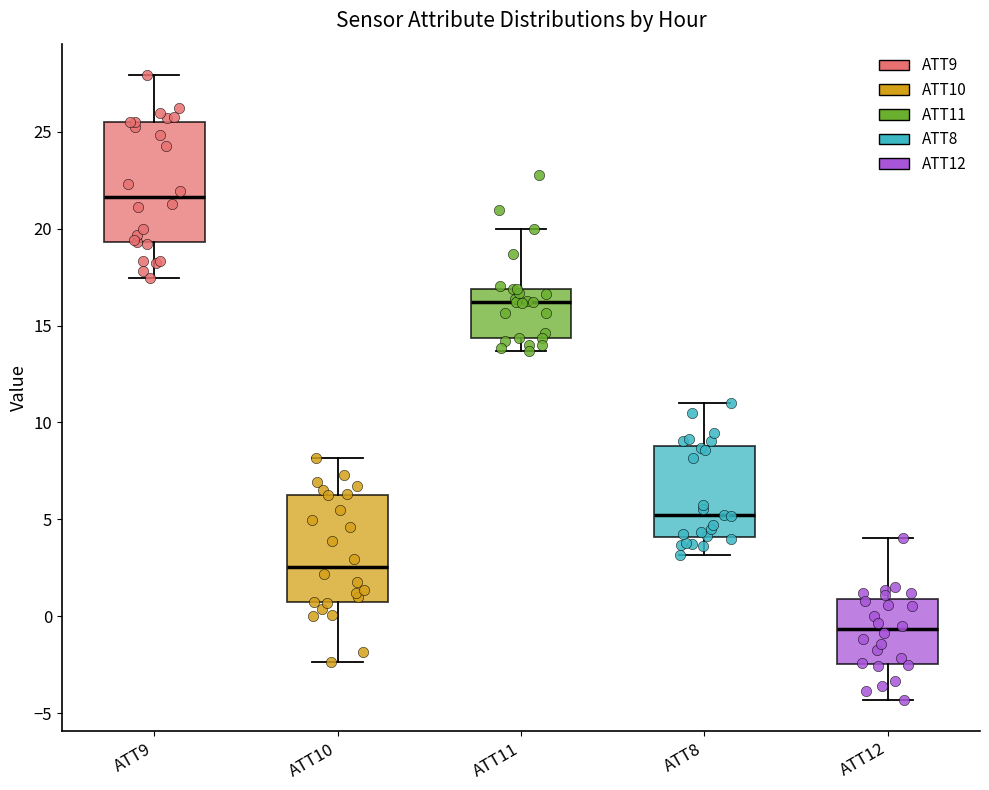

Which box has the highest median line?

ATT9